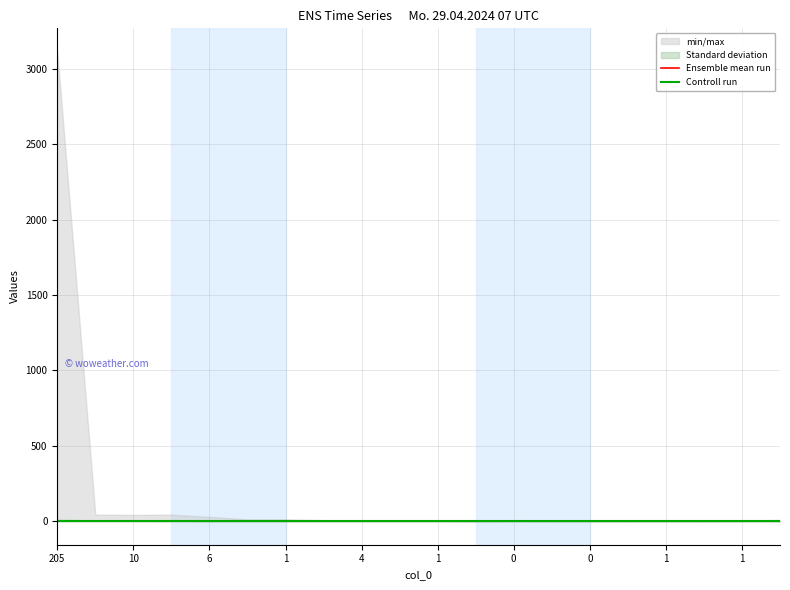

Does the chart display data point markers on the line(s)?

No